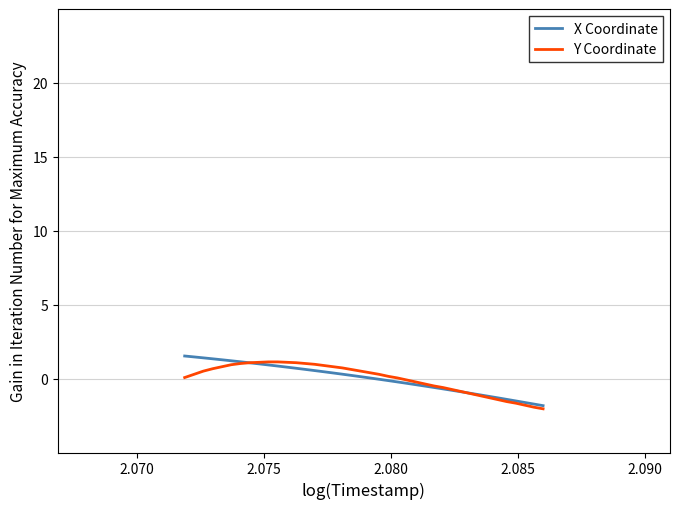

What is the smallest value displayed?

-2.0